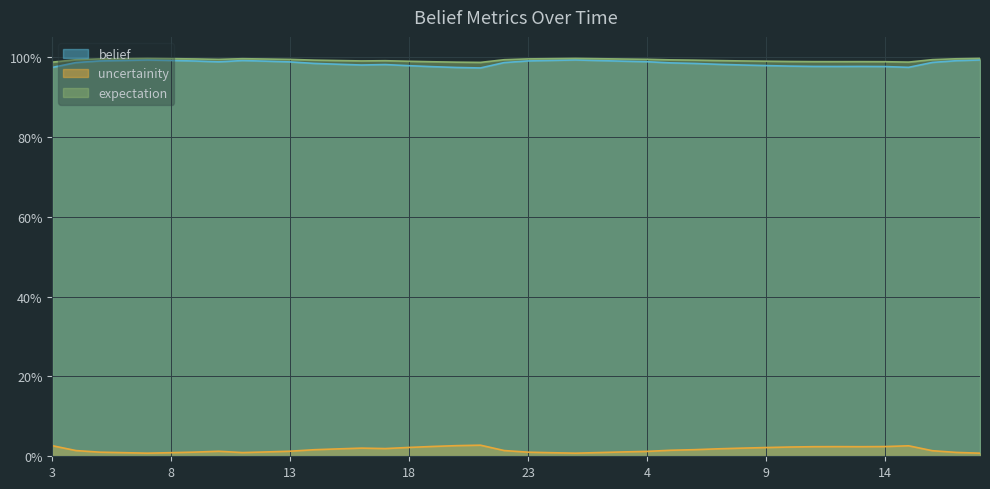

Count the uncertainity values in the range 0 to 1.

40